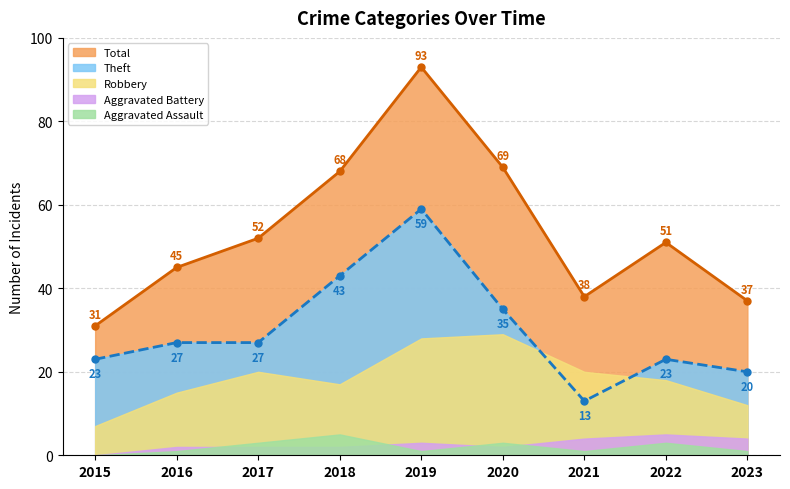

Is the value of Aggravated Assault at 2022 greater than the value of Theft at 2016?

No